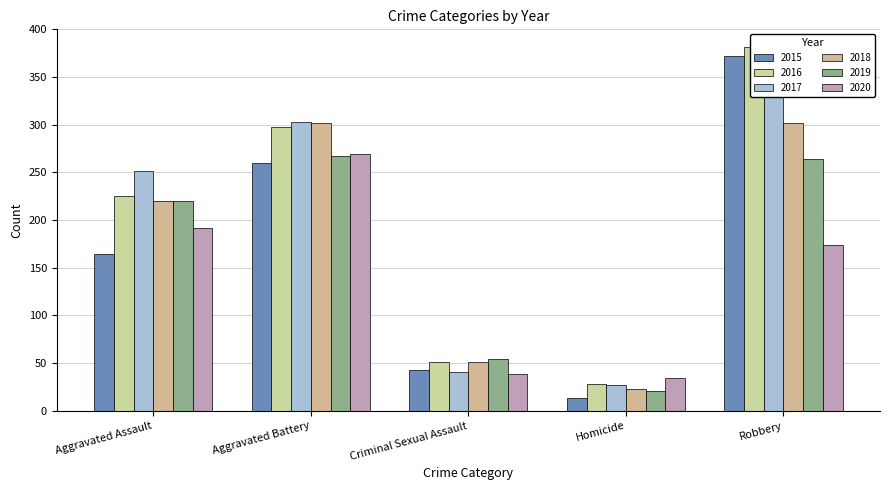

What is the value of the 2018 bar at the 1st from the left?

220